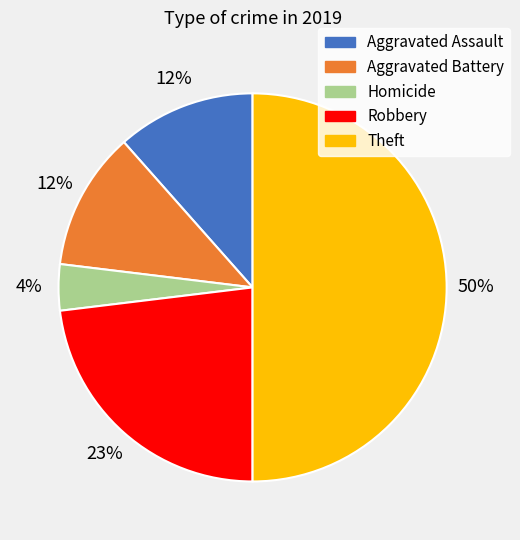

To the nearest percent, what is the average slice percentage?

20%